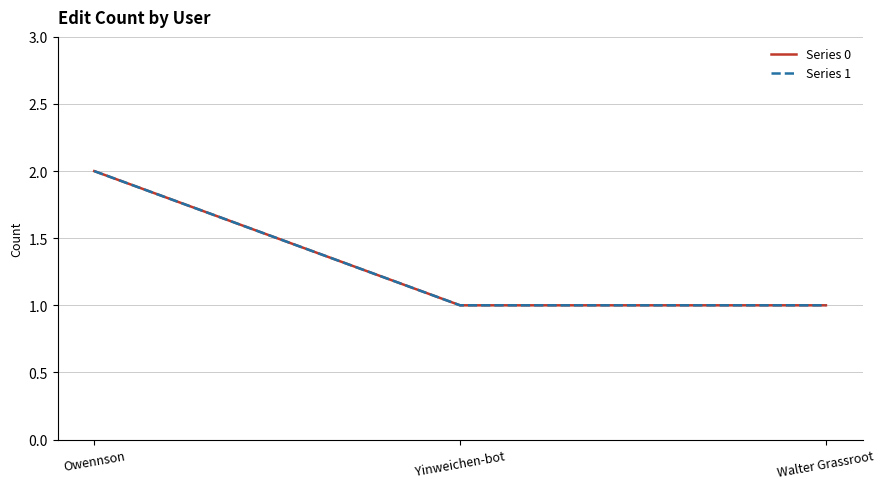

Is this an area chart (filled region under the line)?

No